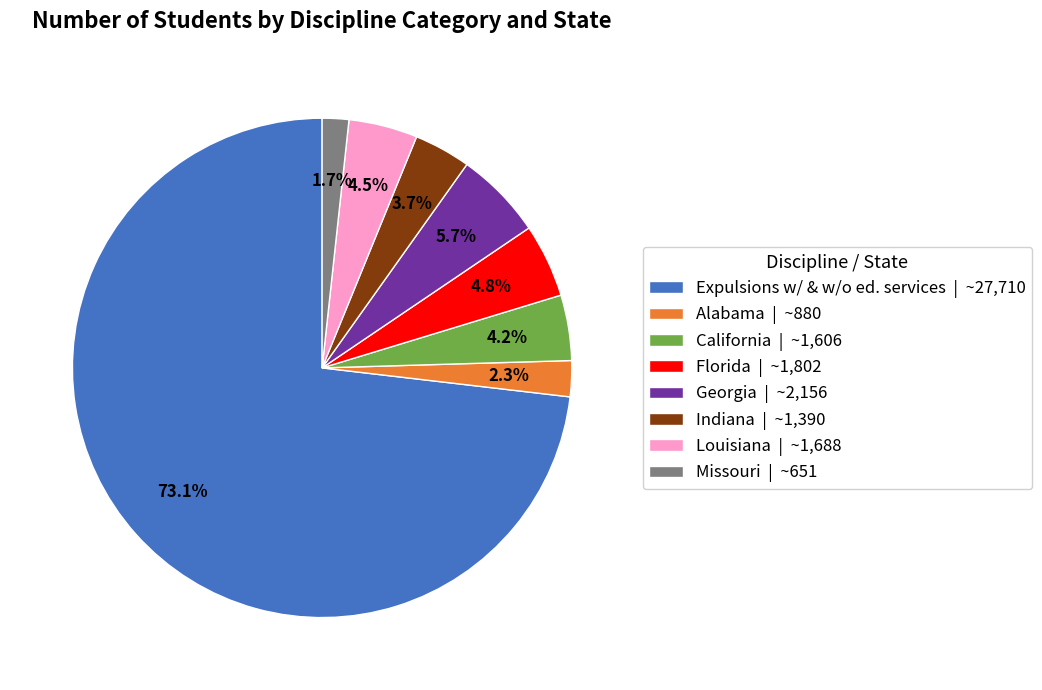

Does Missouri | ~651 account for over 50% of the chart?

No